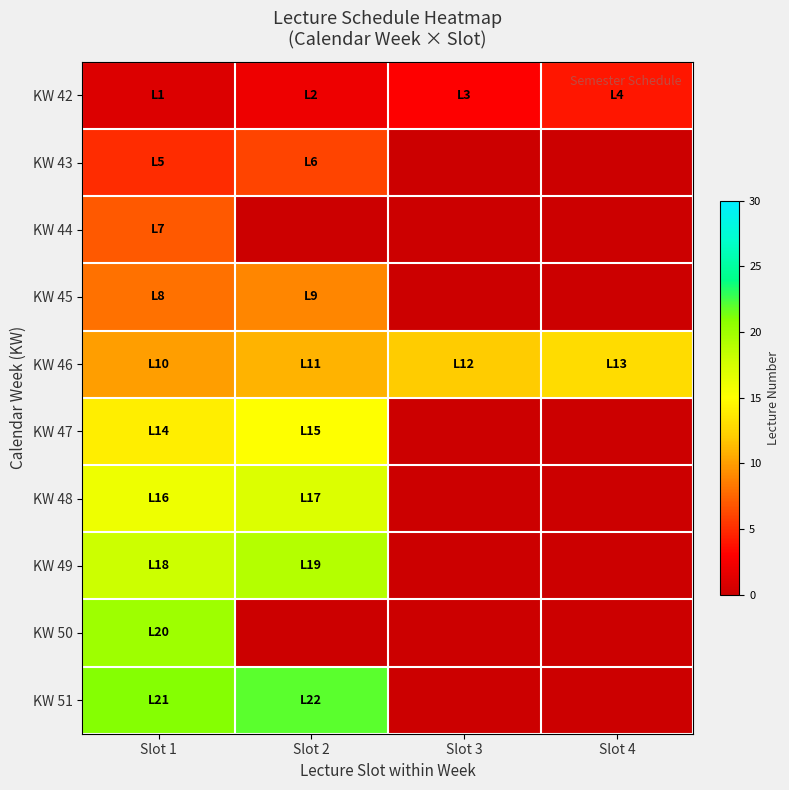

Which series changed the most between Slot 2 and Slot 3?

KW 51